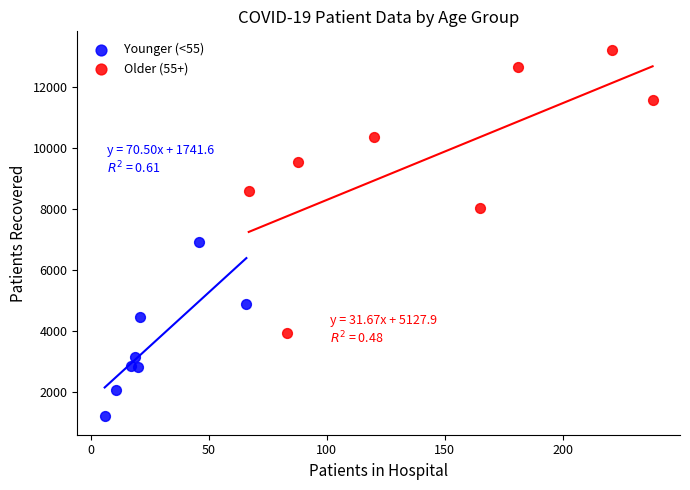

Which series has the largest Y range (max minus min)?

Older (55+)